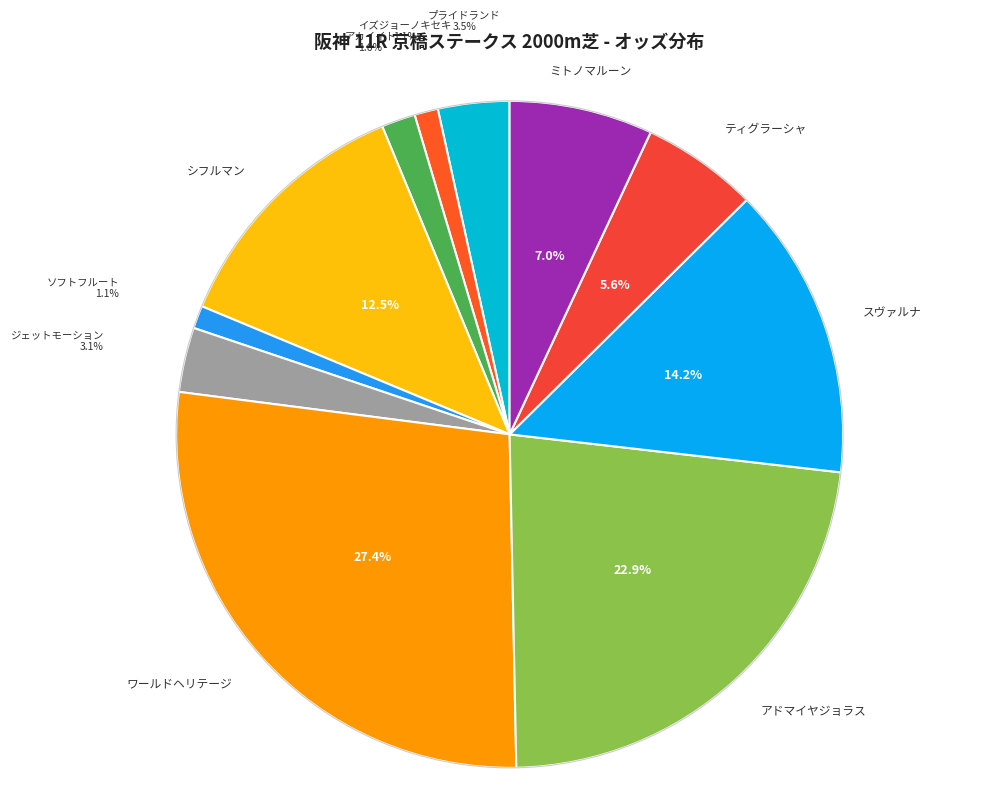

Does any single category account for the majority?

No